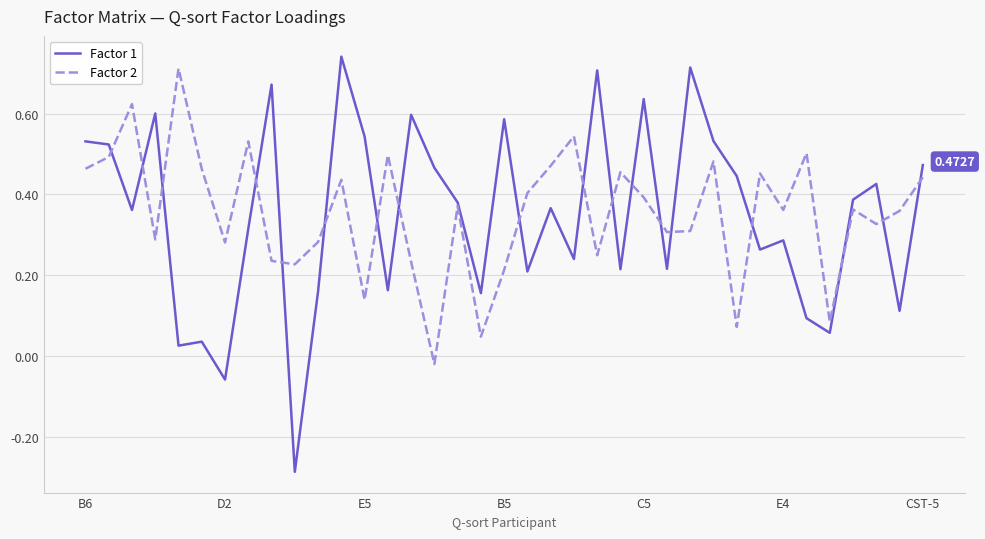

Which series has the largest range (max minus min)?

Factor 1